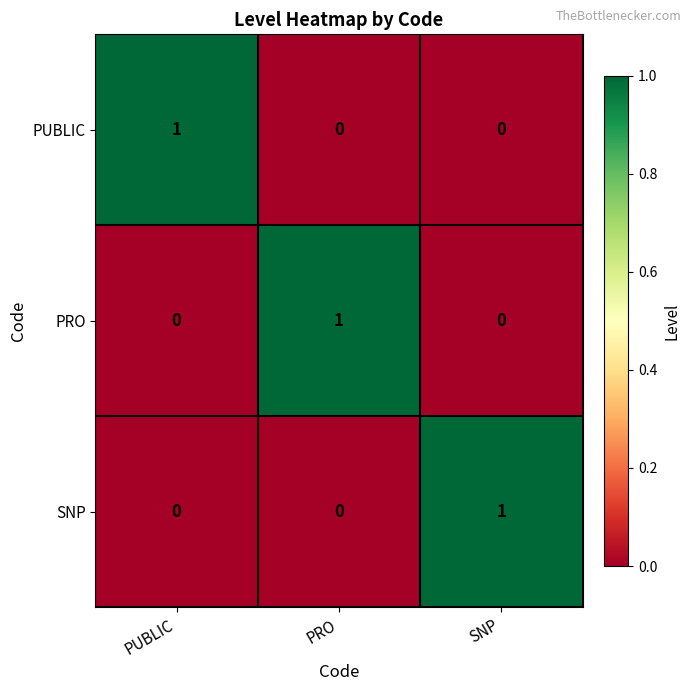

Is it true that SNP equals 1 at PRO?

False